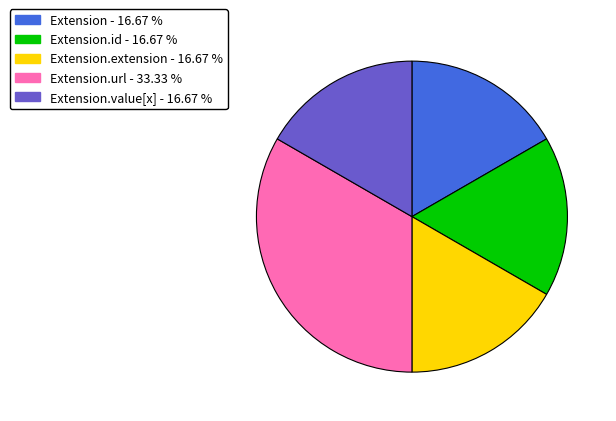

Is there a majority slice in this chart?

No